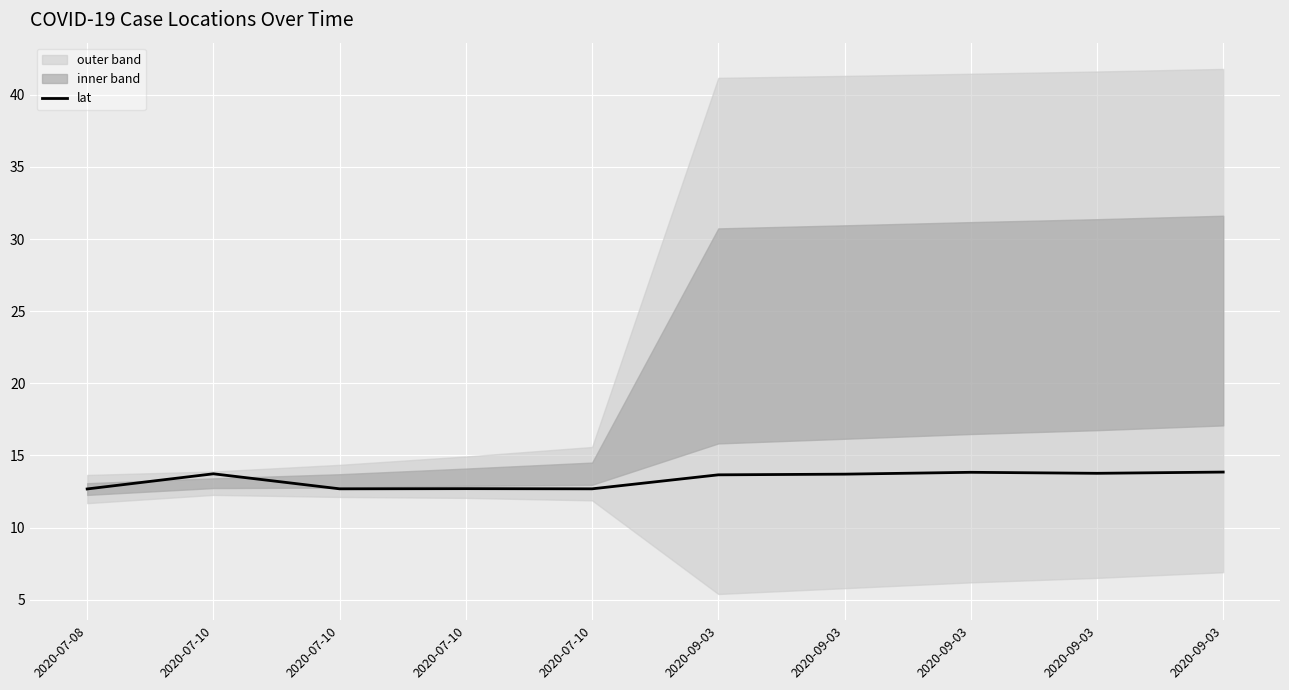

Is it true that the value at 2020-07-10 is 20.5?

False